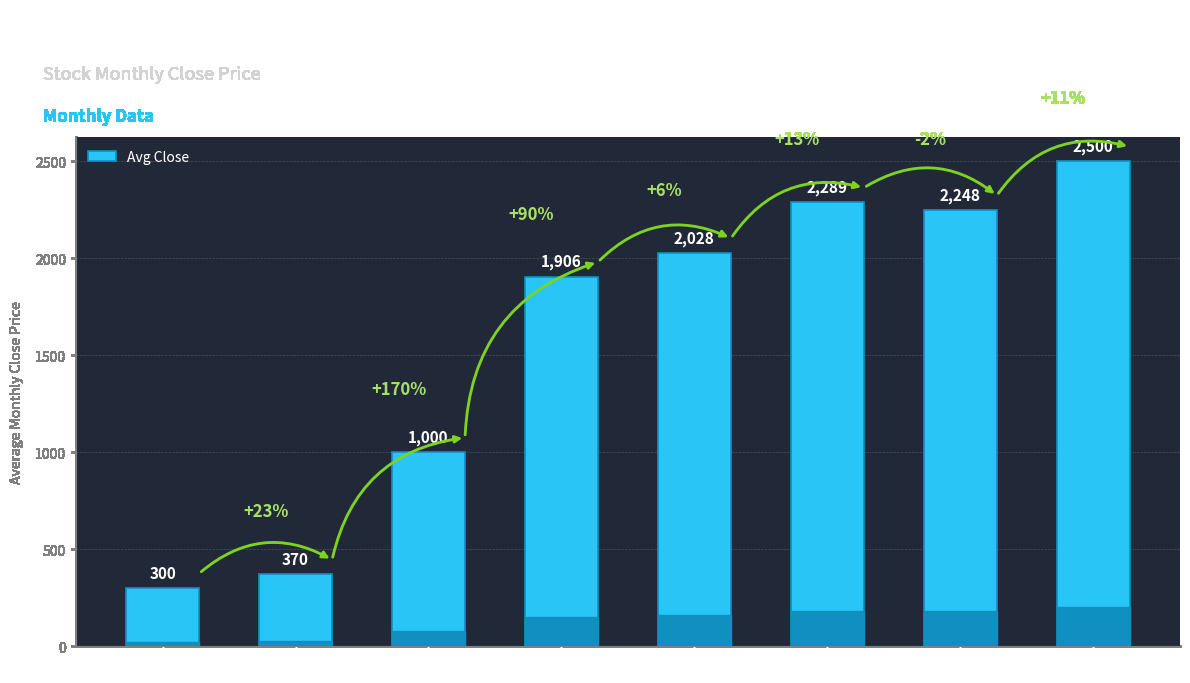

What is the difference between the maximum and minimum values?

2200.0